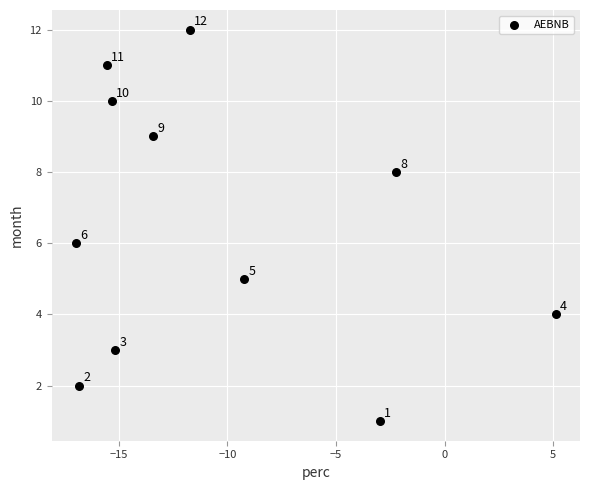

What is the range of Y values (max minus min)?

11